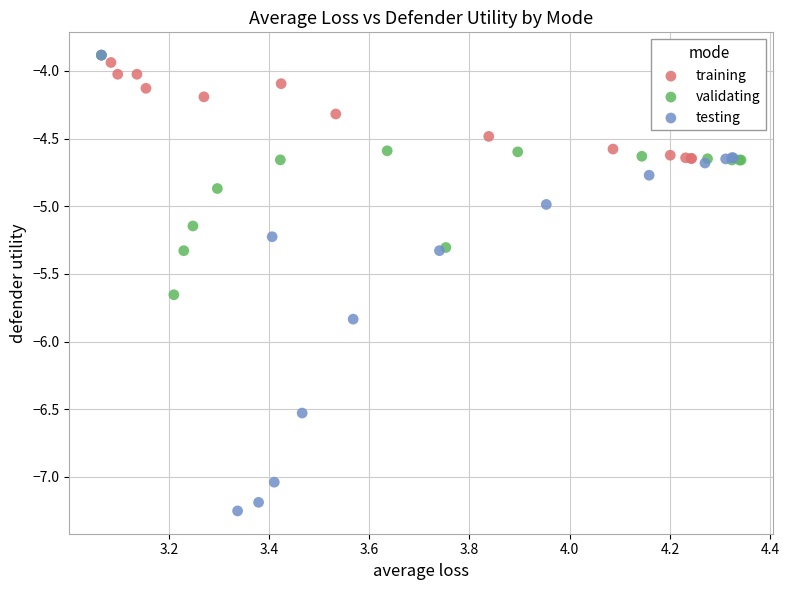

Which series has the widest spread of Y values?

testing